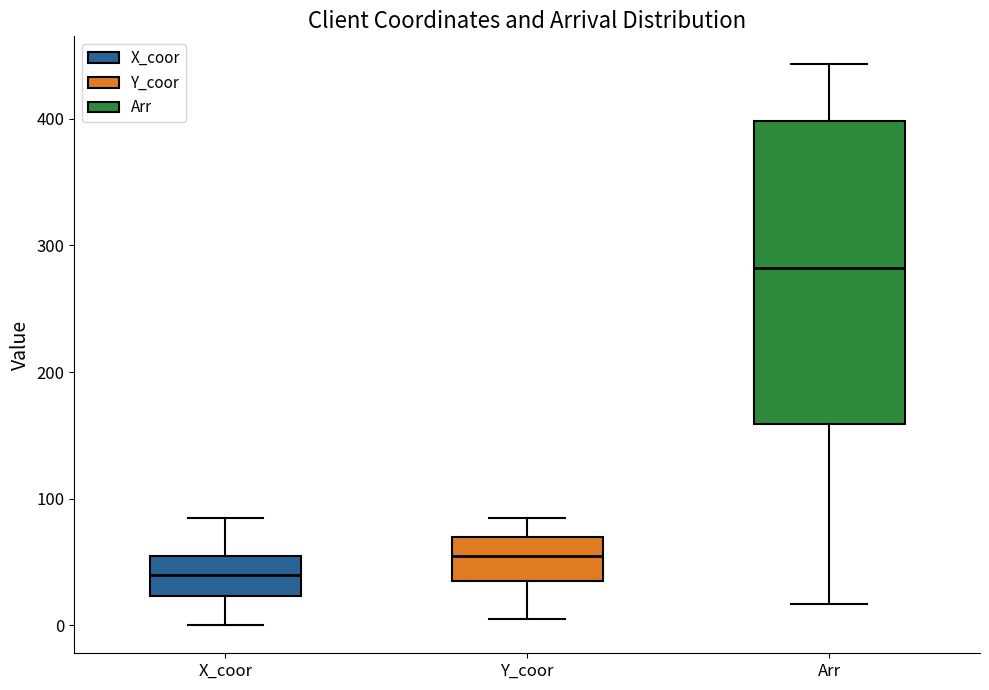

Comparing the boxes themselves (not the whiskers), which one is the tallest?

Arr